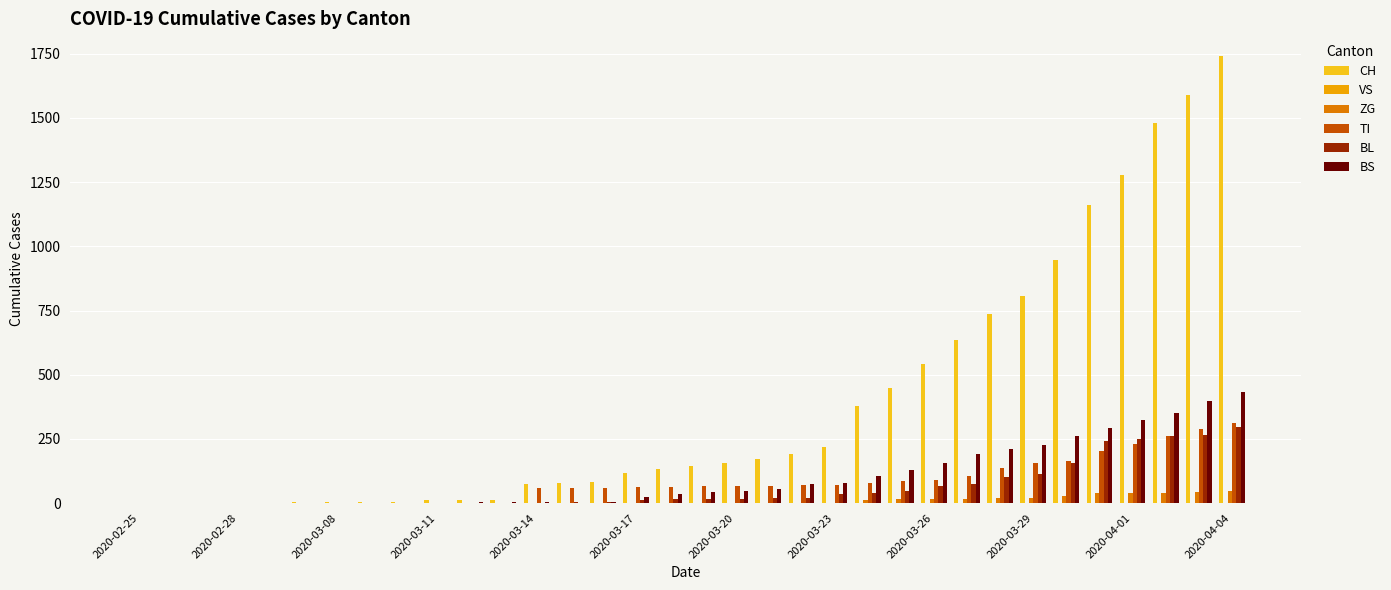

What is the sum of all TI values?

2762